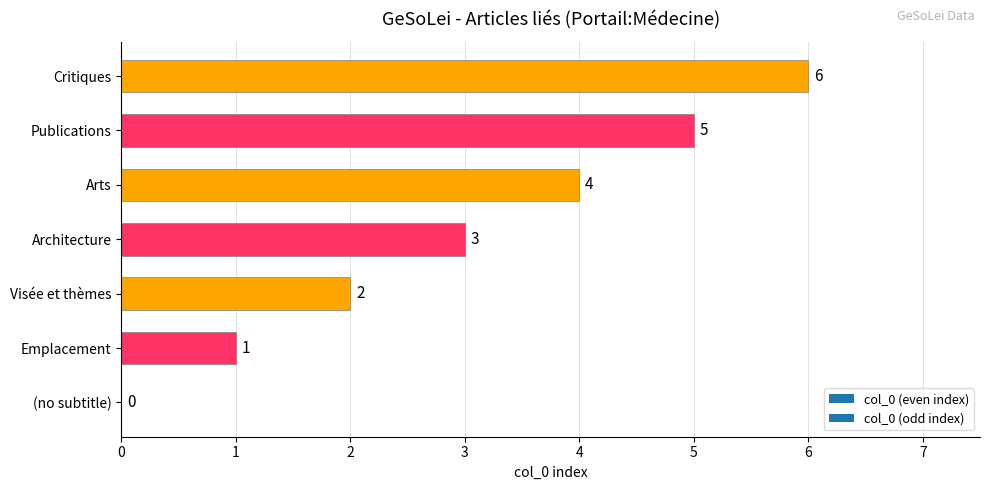

Approximately how many times larger is the value at Emplacement compared to Visée et thèmes?

0.5